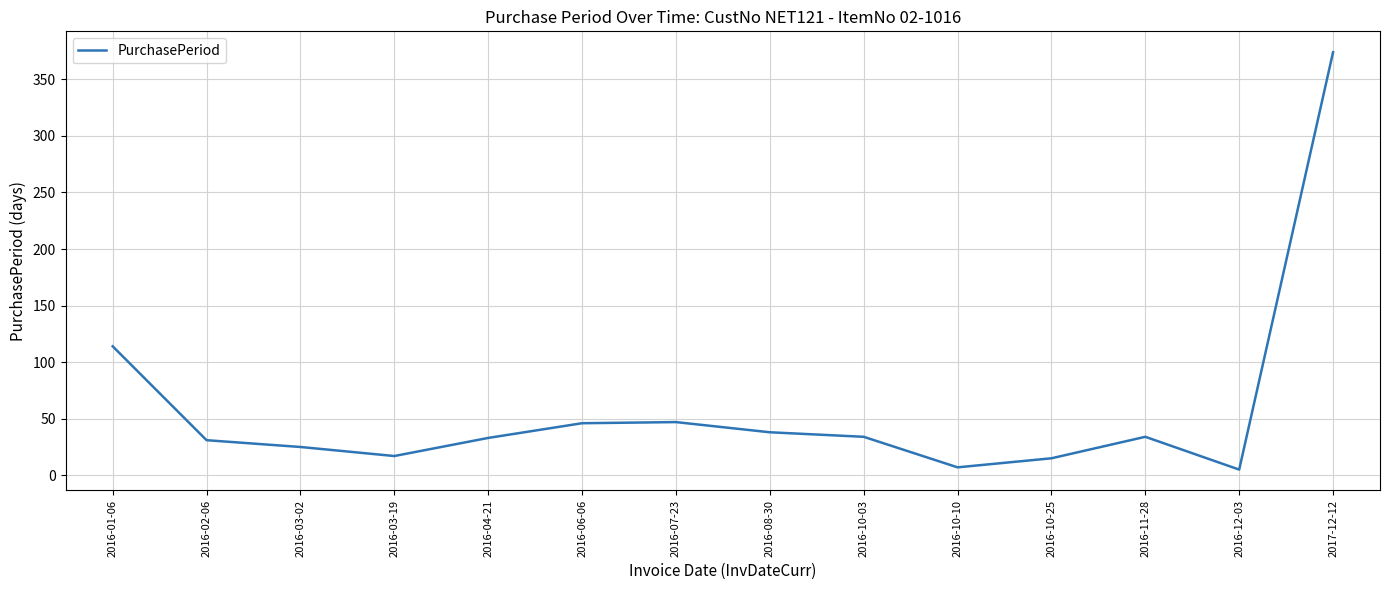

At which label does the data first exceed 34?

2016-01-06